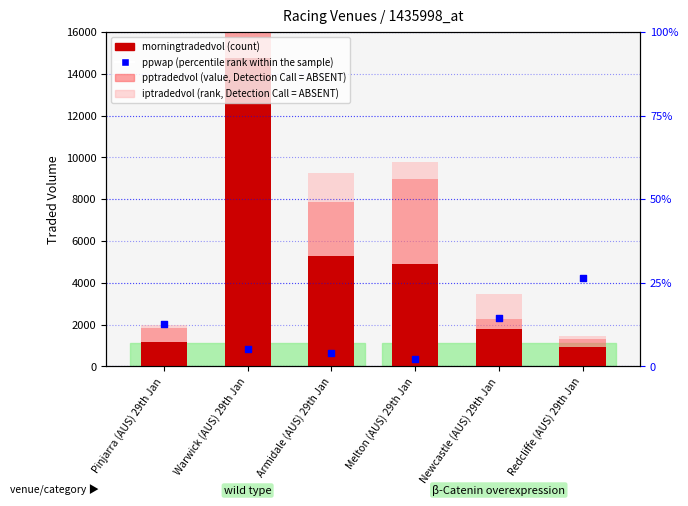

Which series has the largest Y range (max minus min)?

morningtradedvol (count)